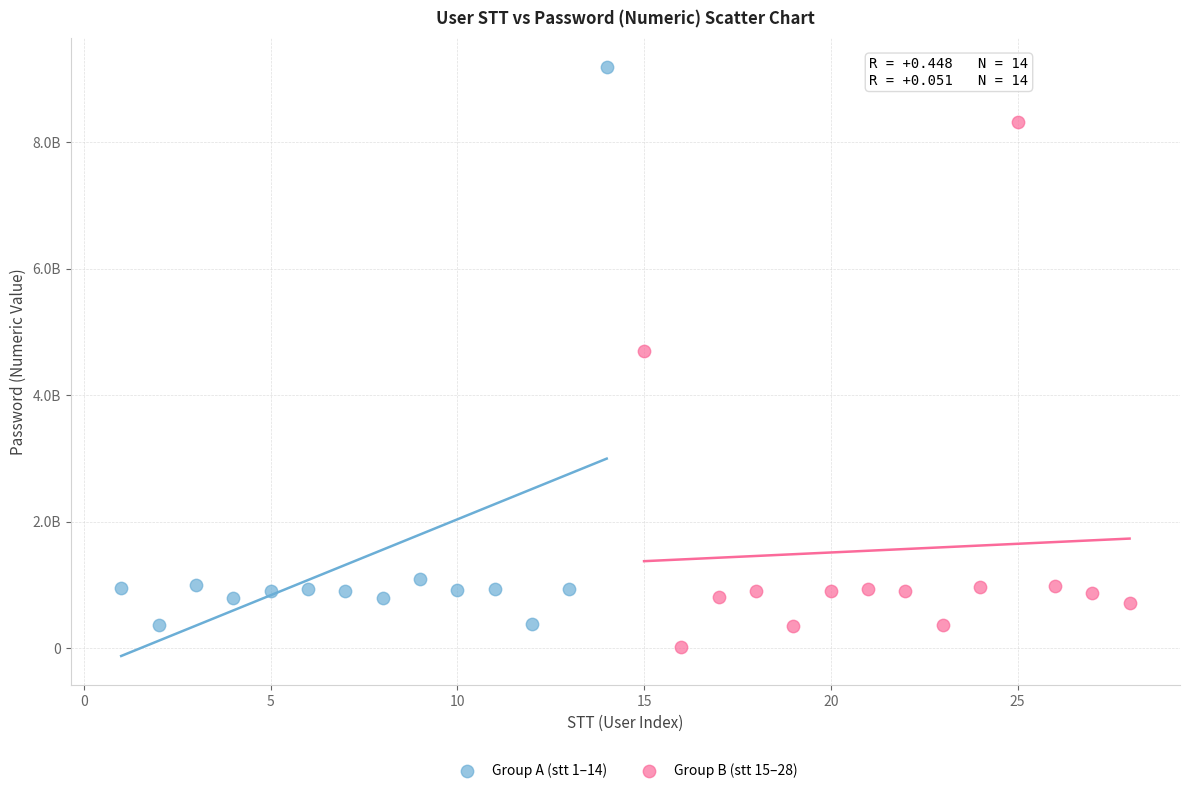

Which series has the widest spread of Y values?

Group A (stt 1–14)